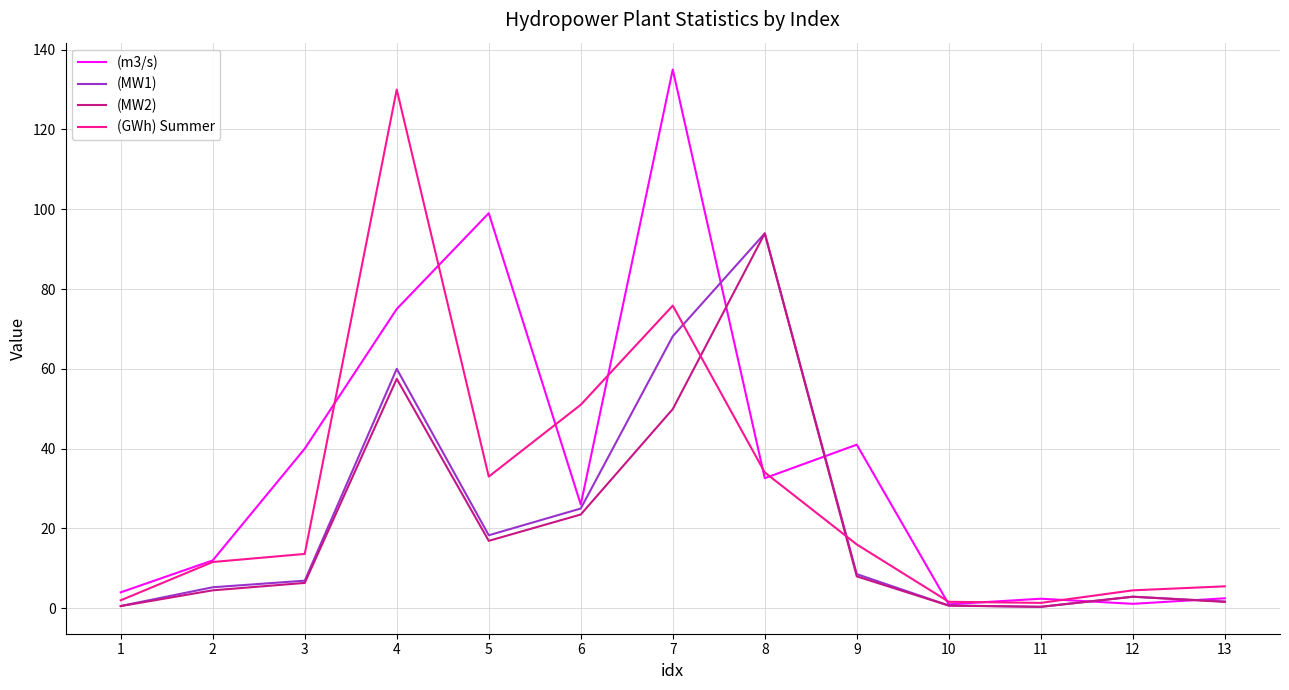

What is the lowest value of the (MW1) series?

0.4